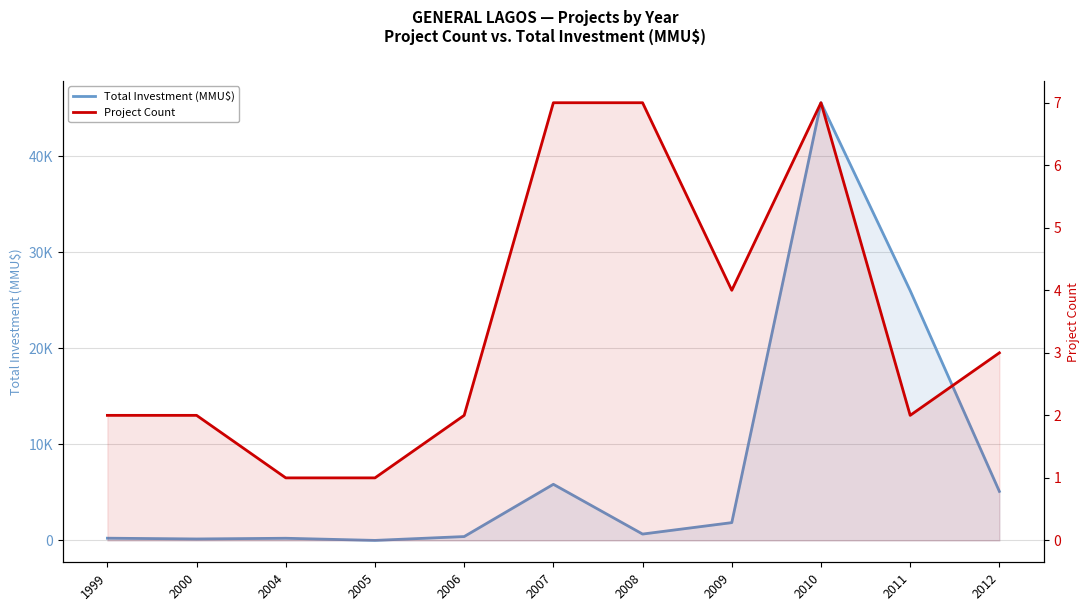

After their last crossing, which series has the higher values: Project Count or Total Investment (MMU$)?

Total Investment (MMU$)